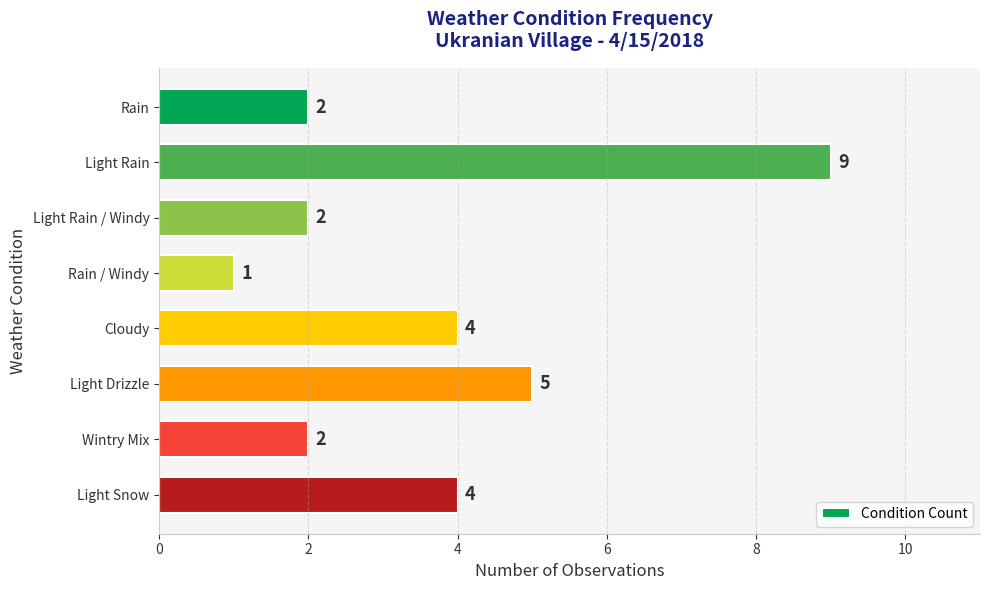

What value does the data have at Light Snow?

4